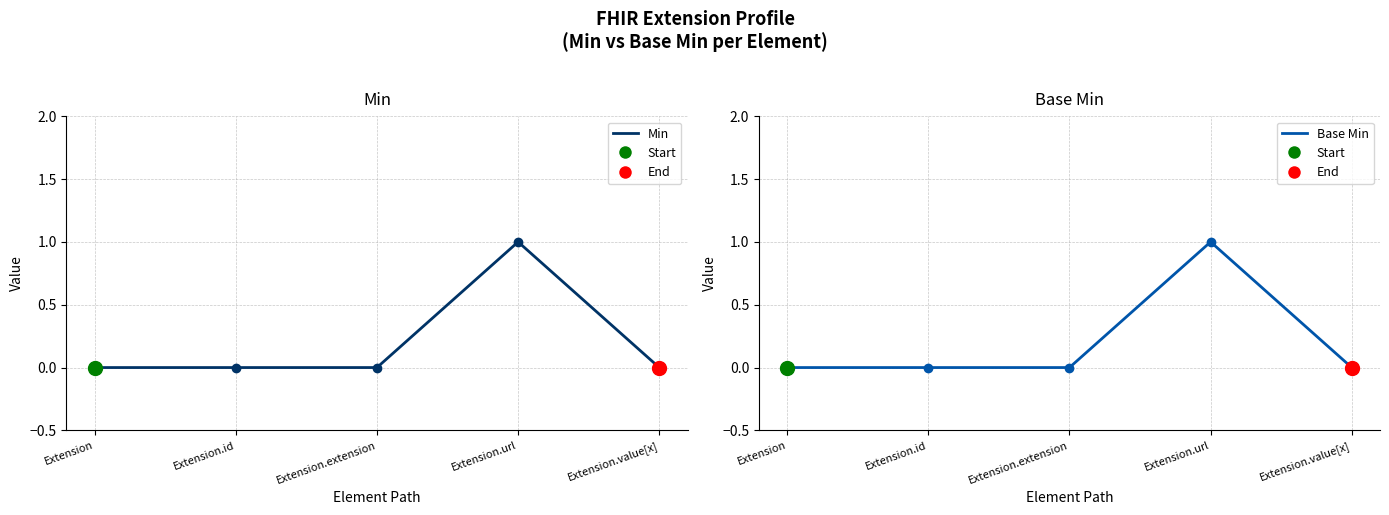

True or false: Base Min and Min intersect in this chart.

False